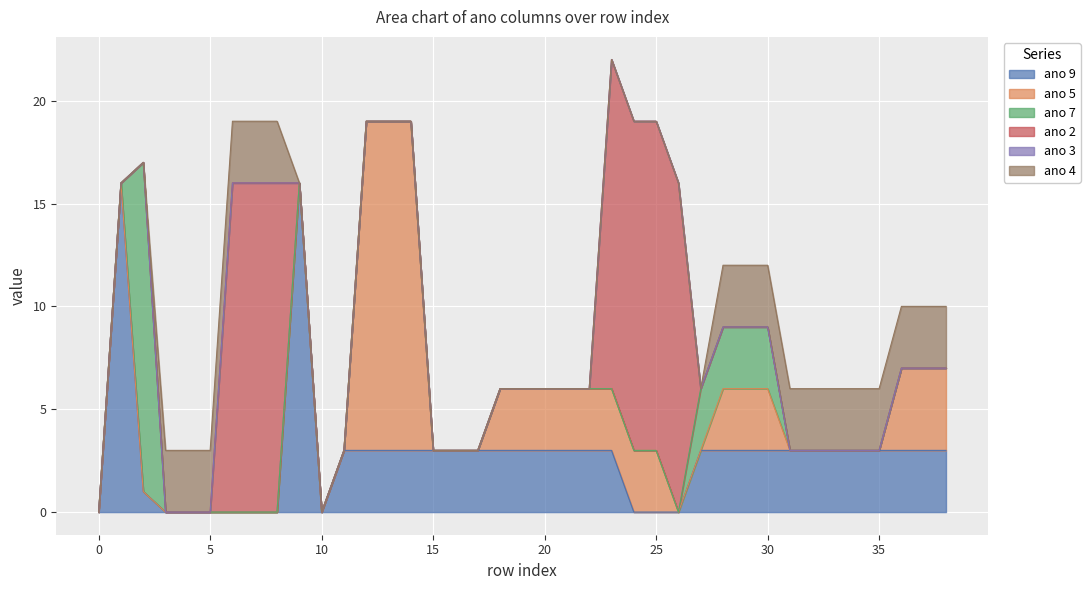

What is the difference between the maximum and minimum values in the ano 5 series?

16